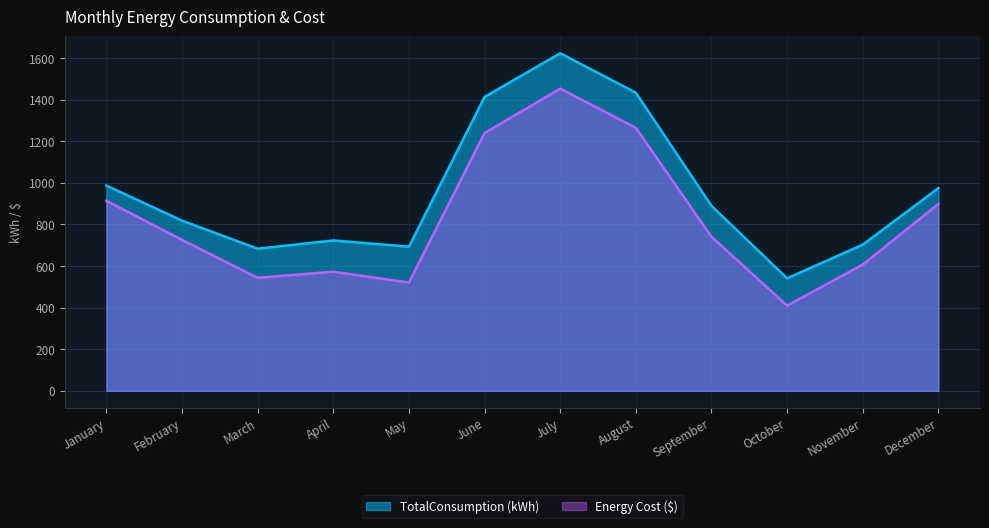

True or false: Energy Cost ($) and TotalConsumption (kWh) intersect in this chart.

False